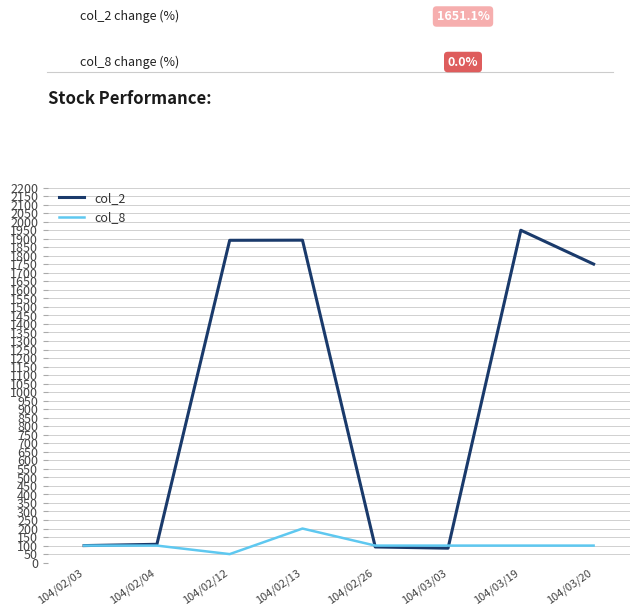

What is the greatest value displayed?

1949.6